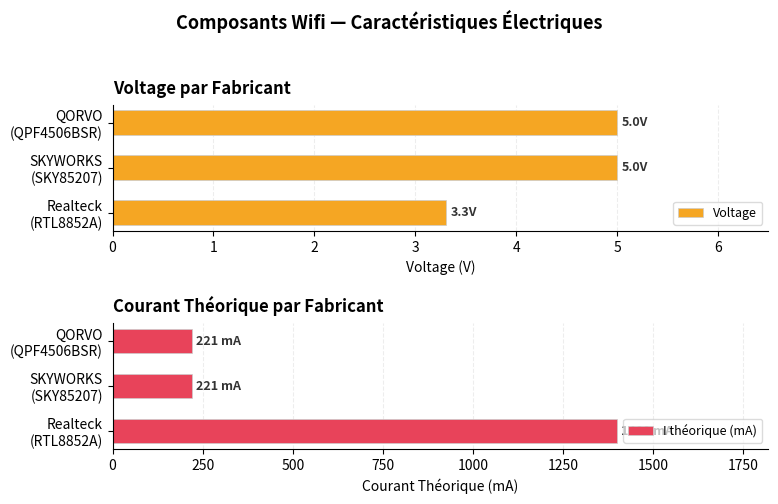

What is the difference between the highest and lowest values at QORVO (QPF4506BSR)?

216.0